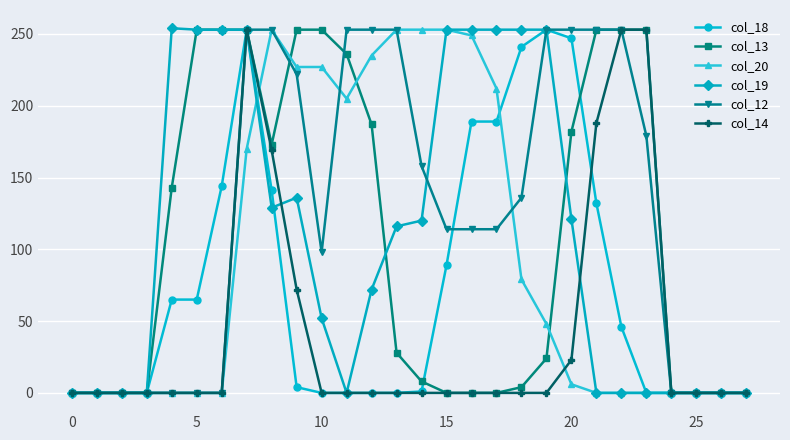

Count the number of categories in the chart.

28